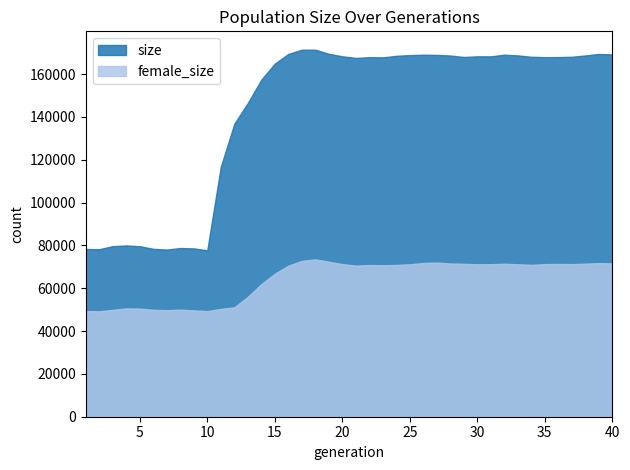

The size series shows 261572 at 22. True or false?

False